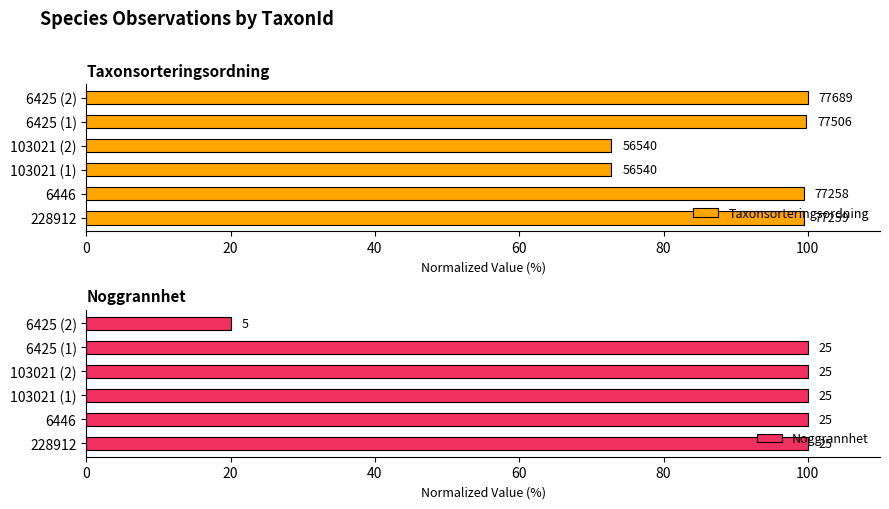

The value of Noggrannhet at 6425 (1) is 100.0. True or false?

True